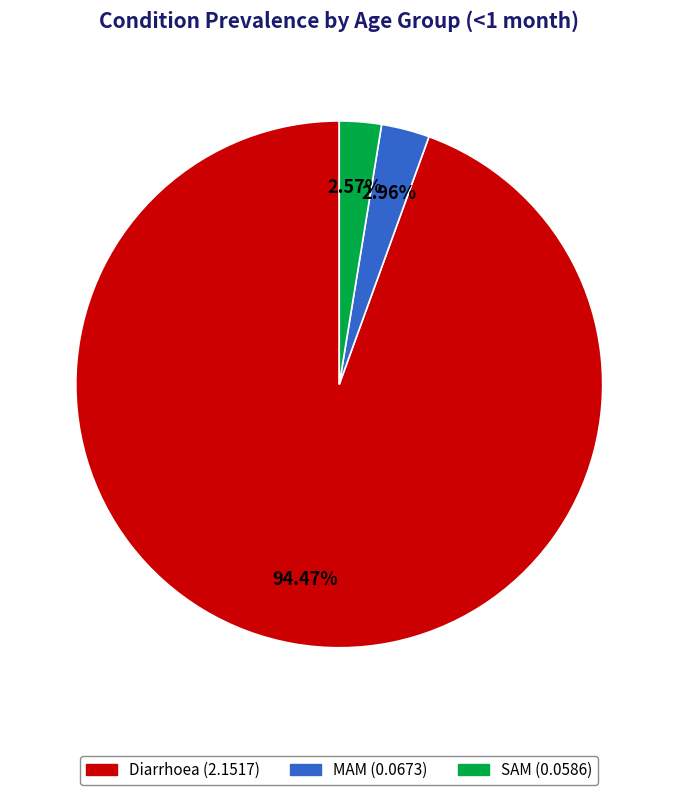

Which category has the biggest portion of the pie?

Diarrhoea